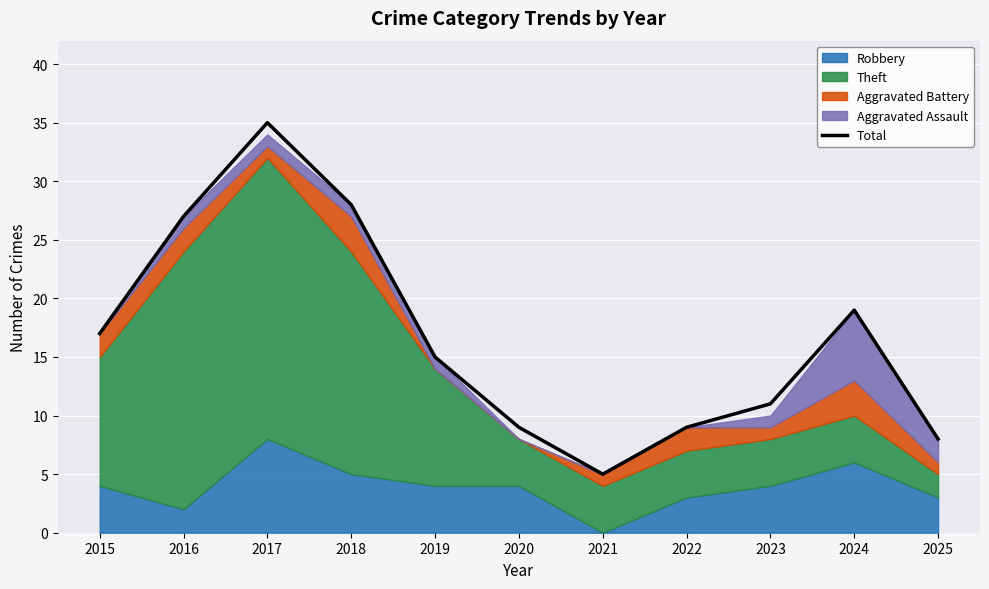

What is the value of the 10th point from the left?

19